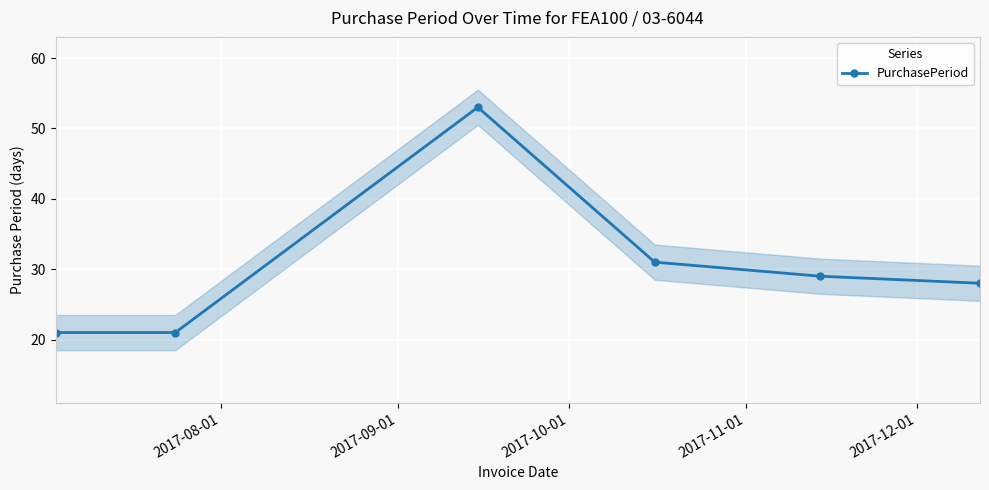

What is the value of the PurchasePeriod point at the 1st from the left?

21